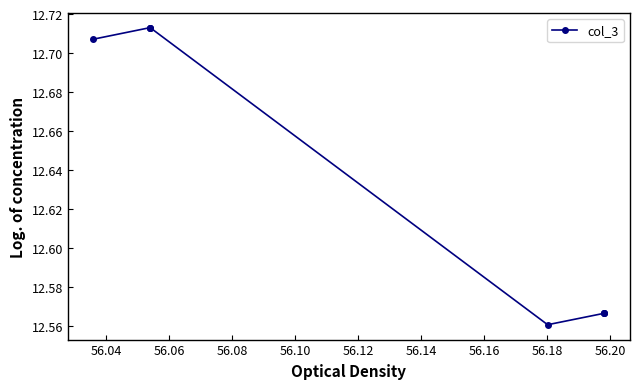

What is the sum of all values?

101.1